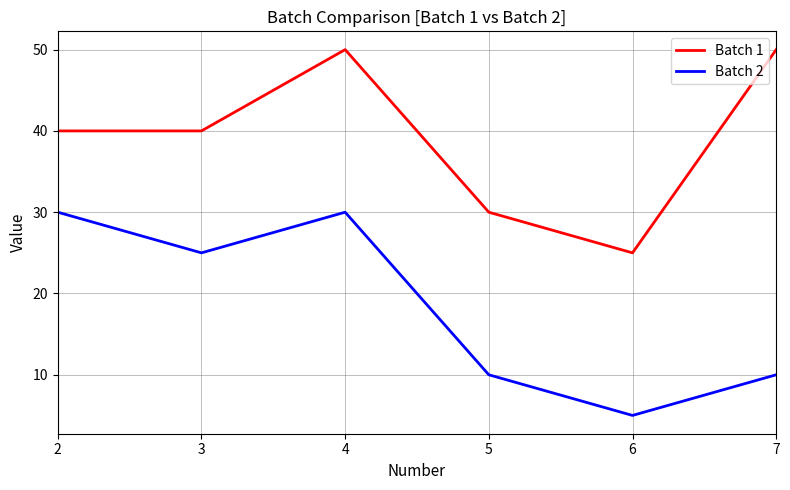

Read the Batch 1 value at 3.

40